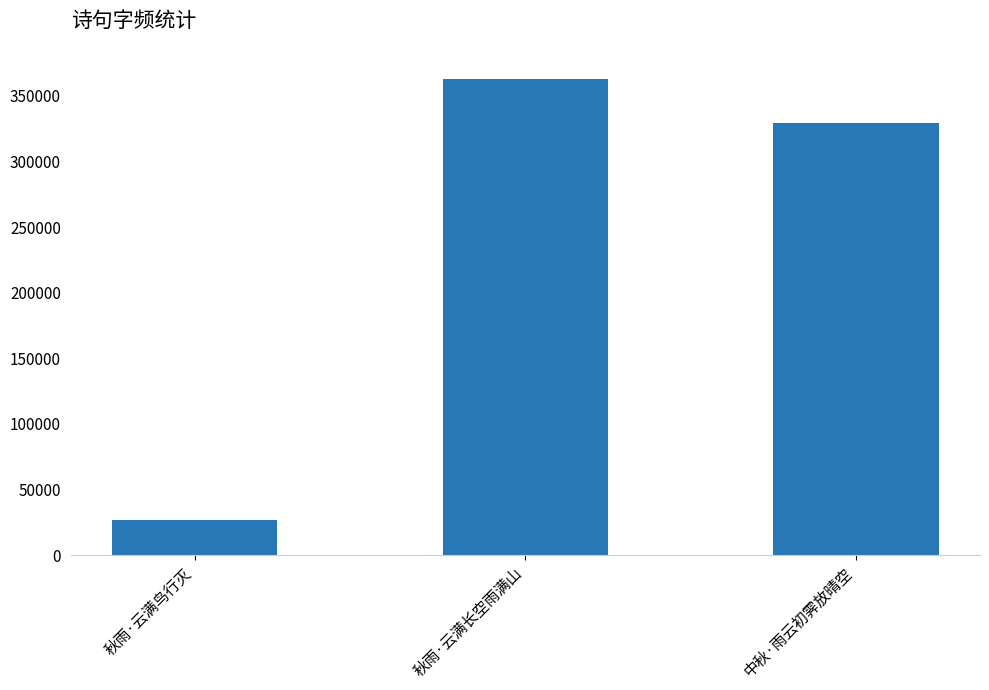

What is the smallest value displayed?

26538